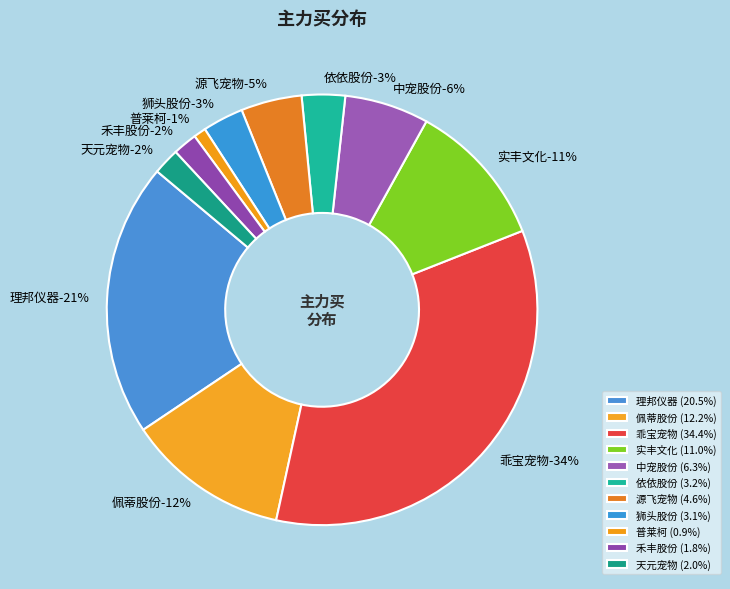

Between 佩蒂股份 and 依依股份, which is larger?

佩蒂股份